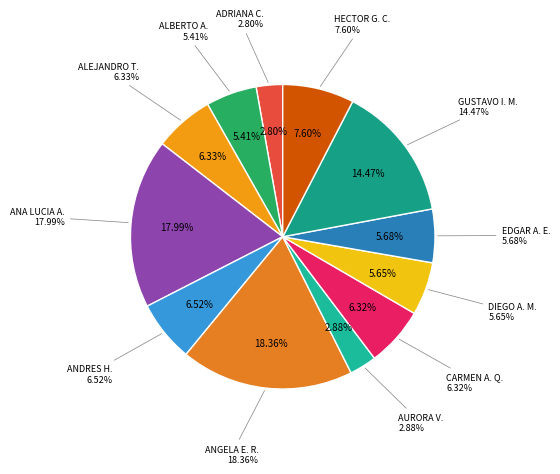

How much of the chart is everything except DIEGO ANDRES MONCADA VEGA?

94.4%